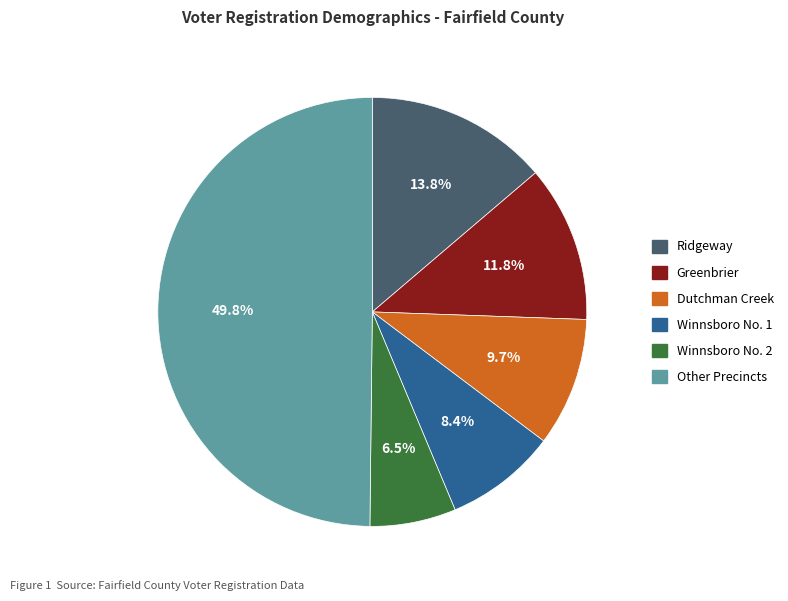

To the nearest percent, what is the difference between the largest and smallest slice percentages?

43%